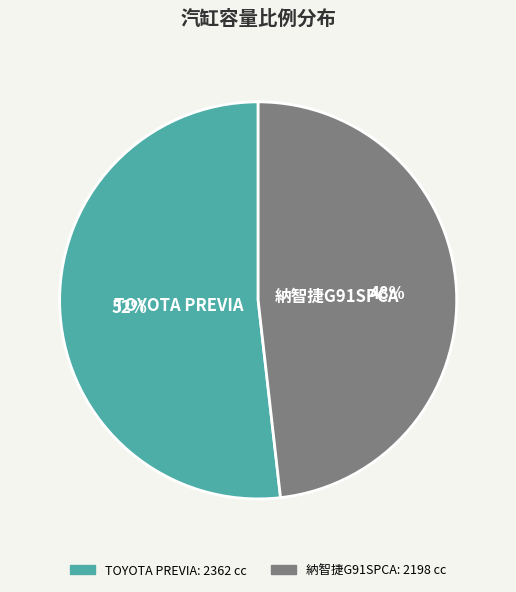

Count the number of slices in the pie.

2